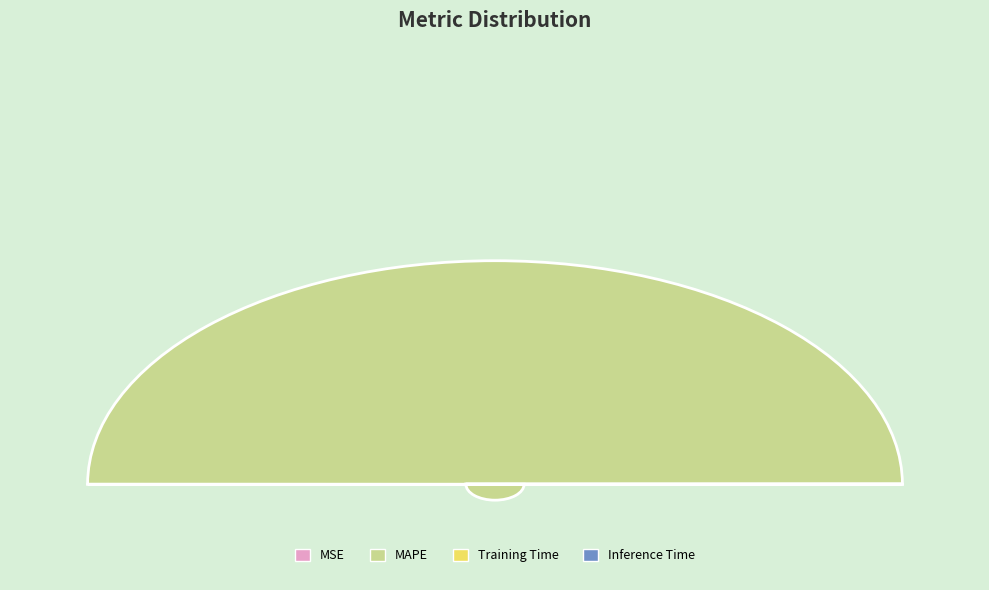

How many segments does this pie chart have?

4